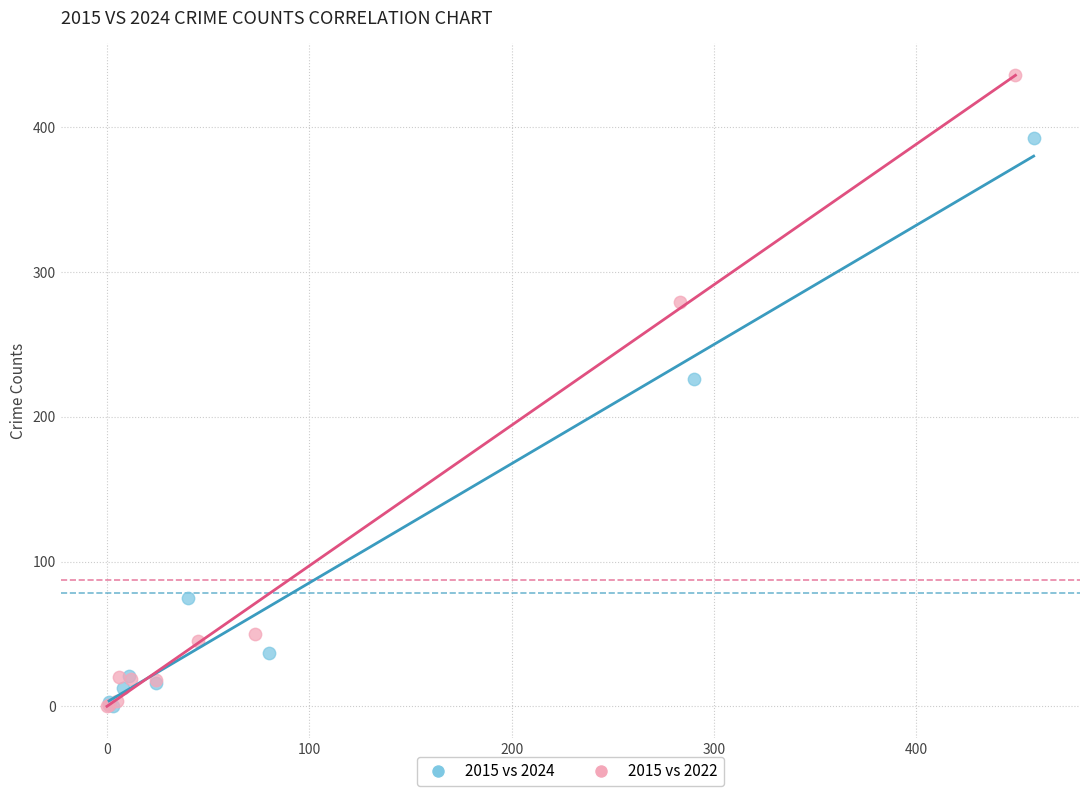

Which series reaches the maximum Y coordinate?

2015 vs 2022